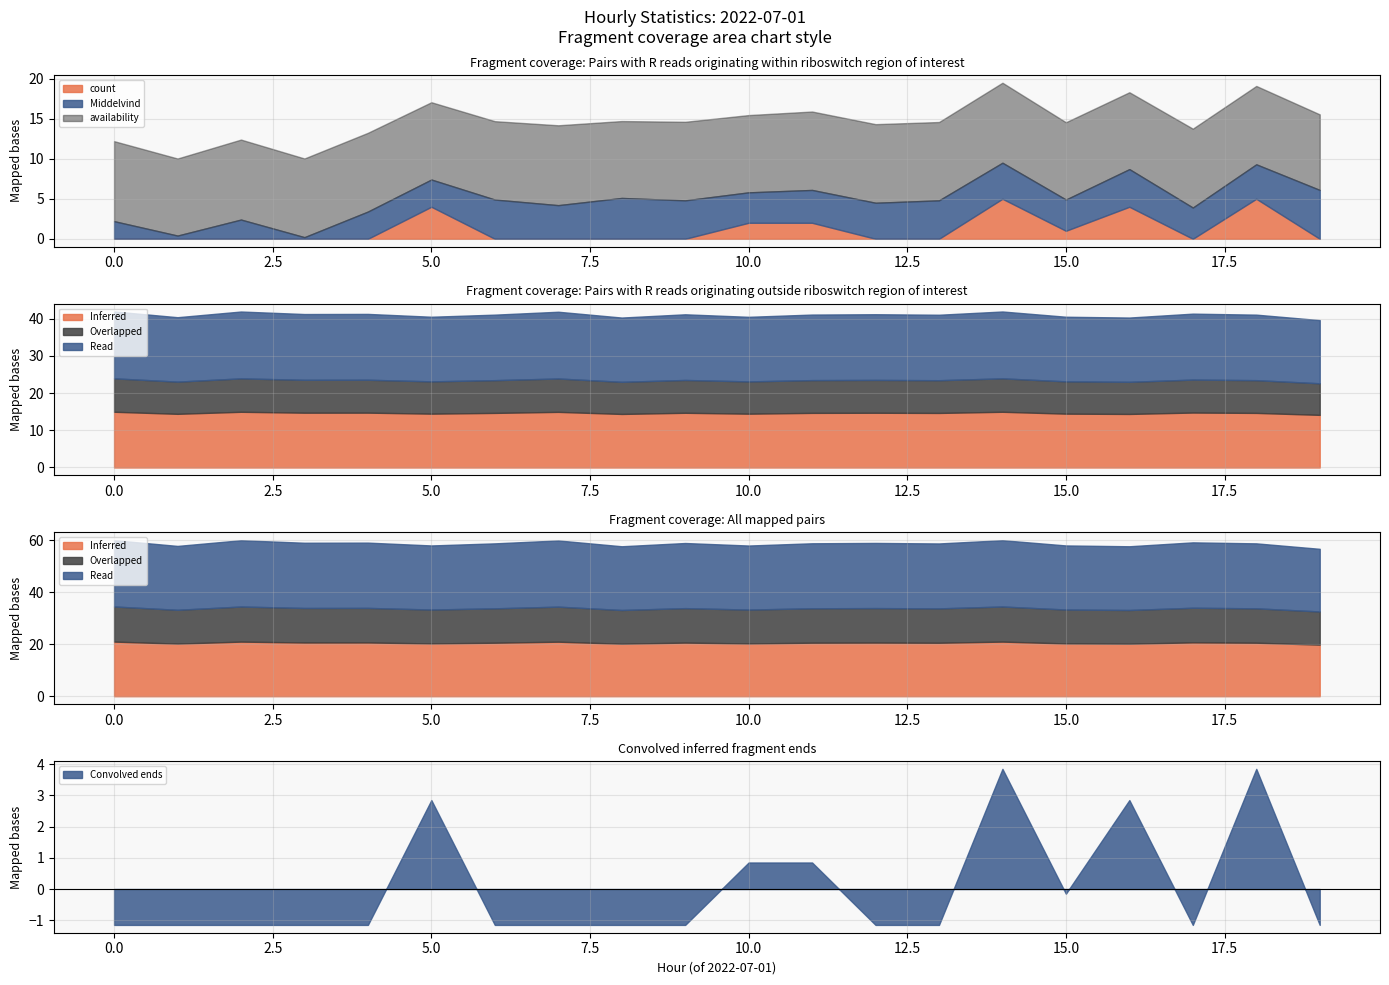

How many categories are shown in the chart?

20